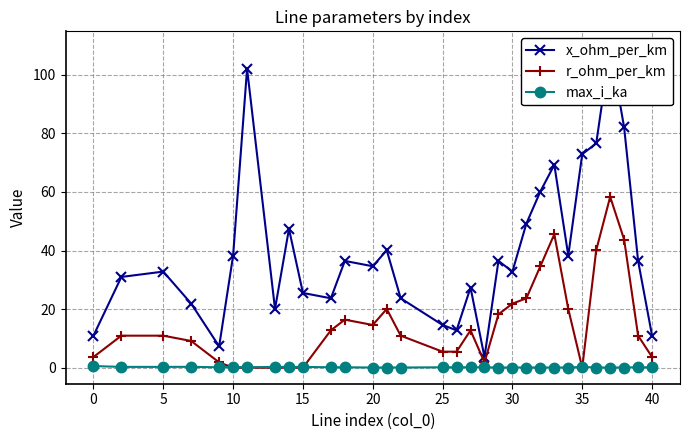

True or false: max_i_ka has more than 0 points higher than both neighbors.

True